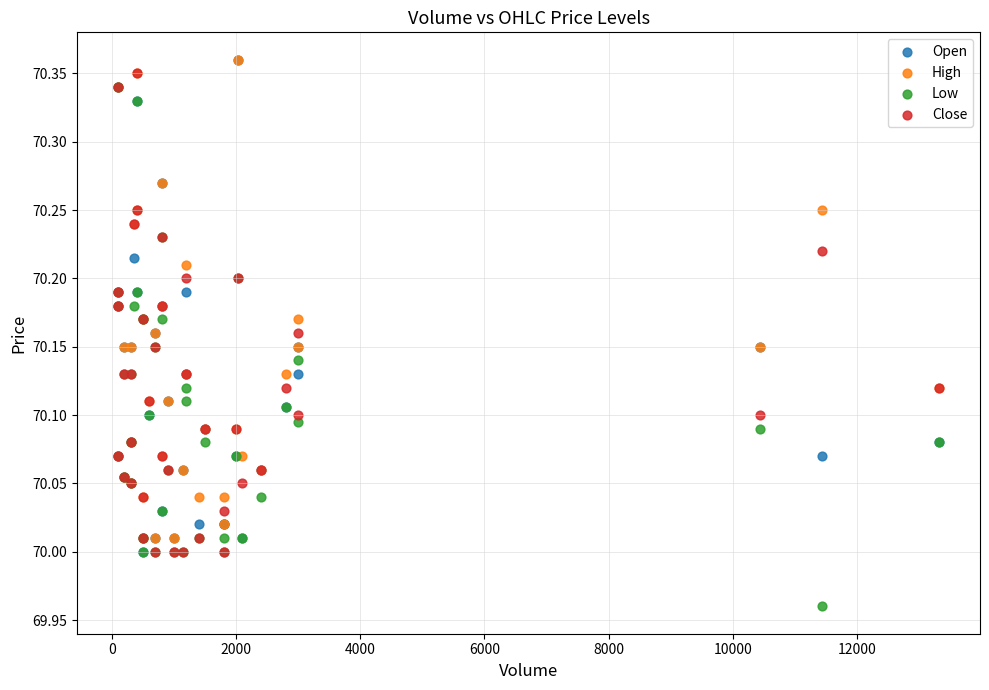

What are all the series names shown in the legend?

Open, High, Low, Close